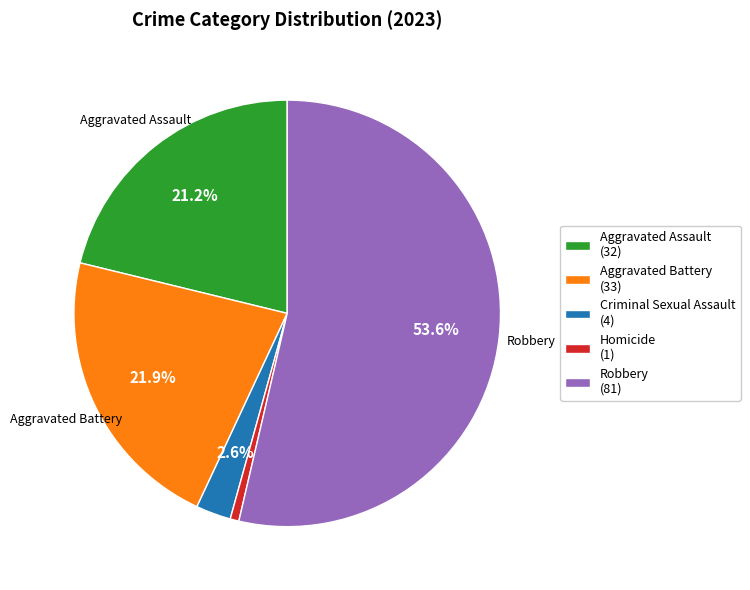

Is it true that Robbery is 60% of the pie?

False